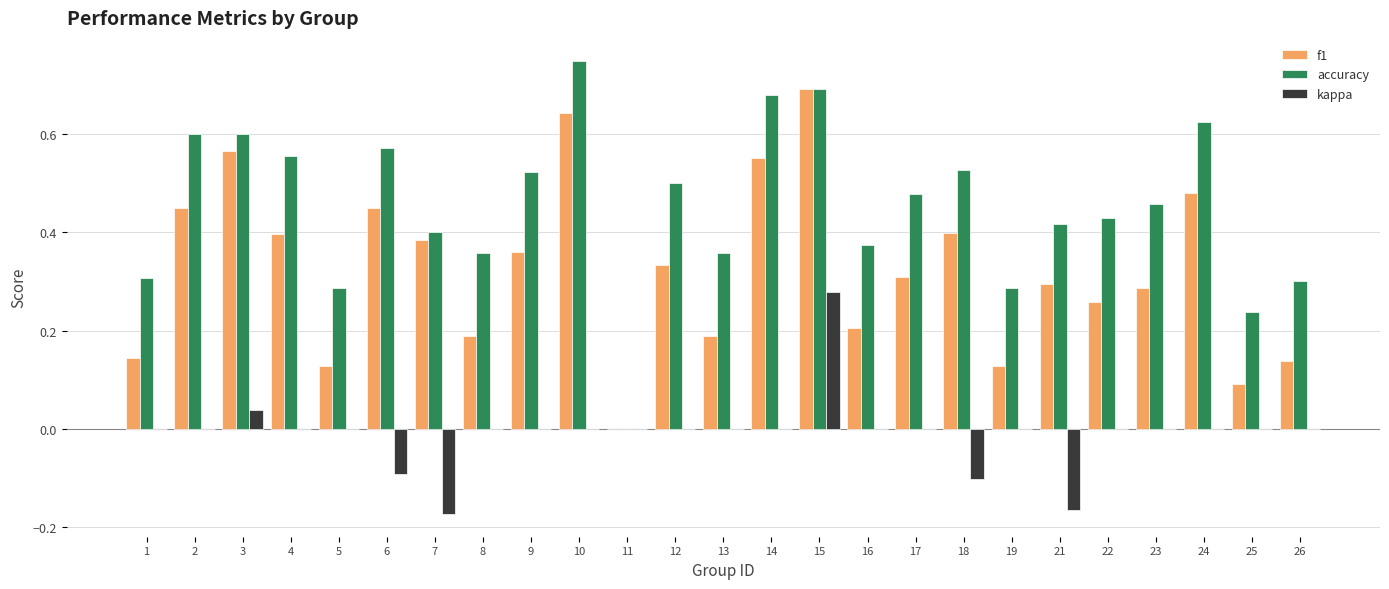

At which label does f1 reach its peak?

15